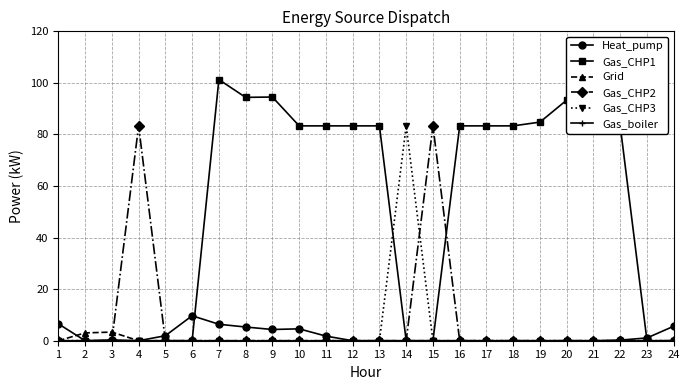

Which series has the largest total across all categories?

Gas_CHP1